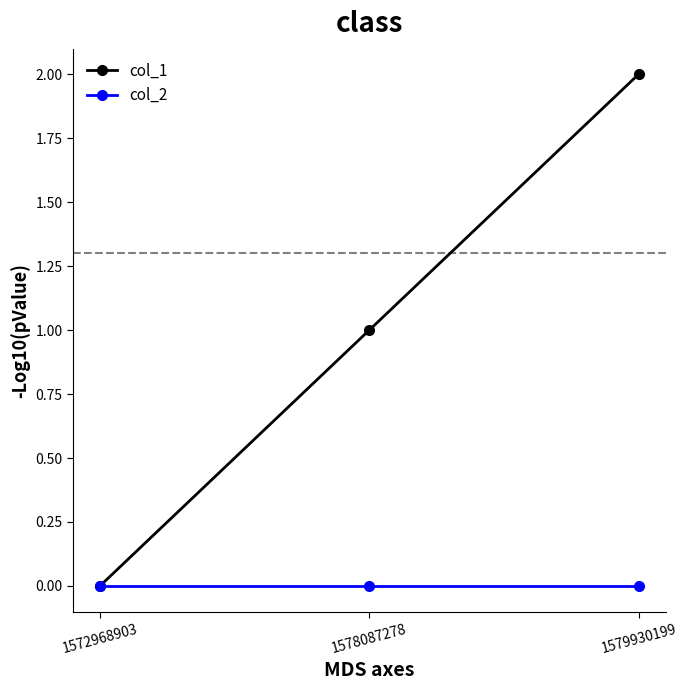

What is the average value of the col_1 series?

1